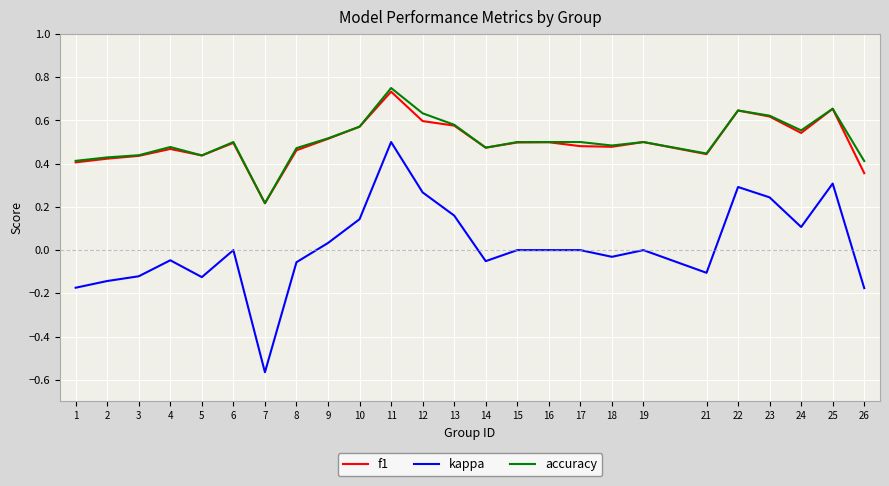

What is the difference between the maximum and minimum values in the kappa series?

1.1